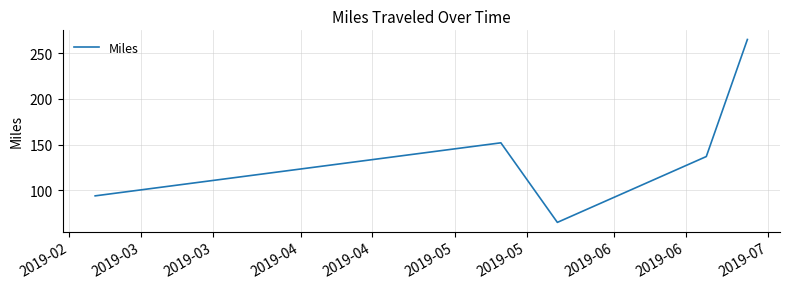

How many lines are shown in the chart?

1